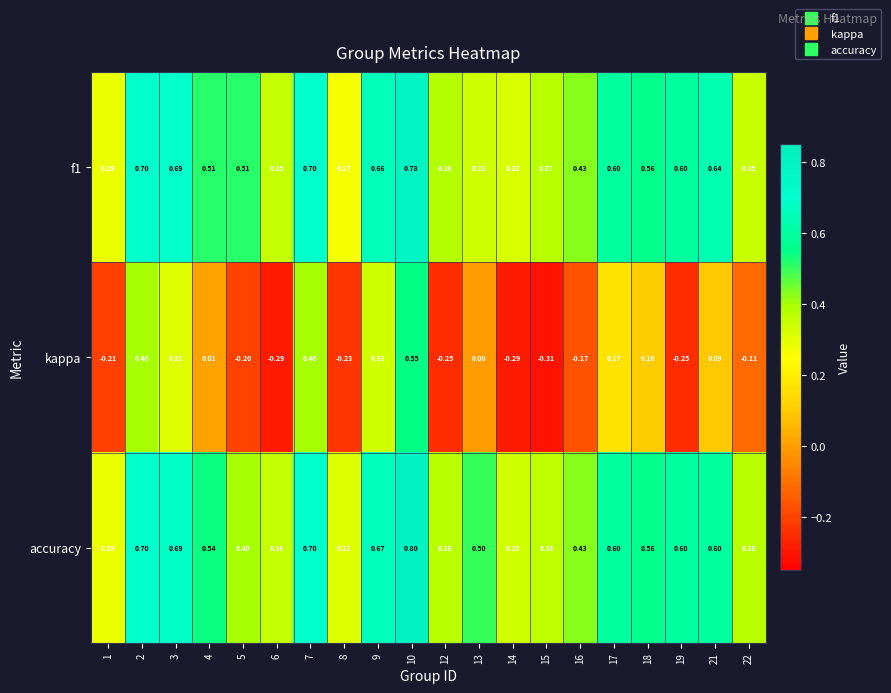

Which series has the largest range (max minus min)?

kappa